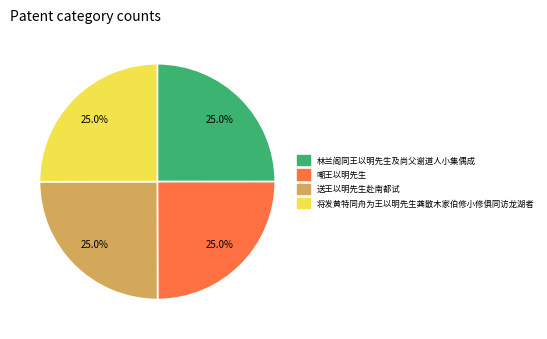

To the nearest percent, what is the average slice percentage?

25%